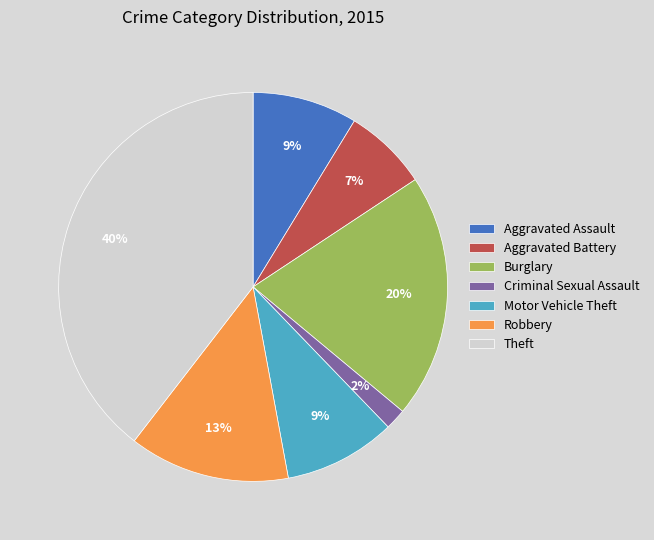

Between Robbery and Motor Vehicle Theft, which is larger?

Robbery